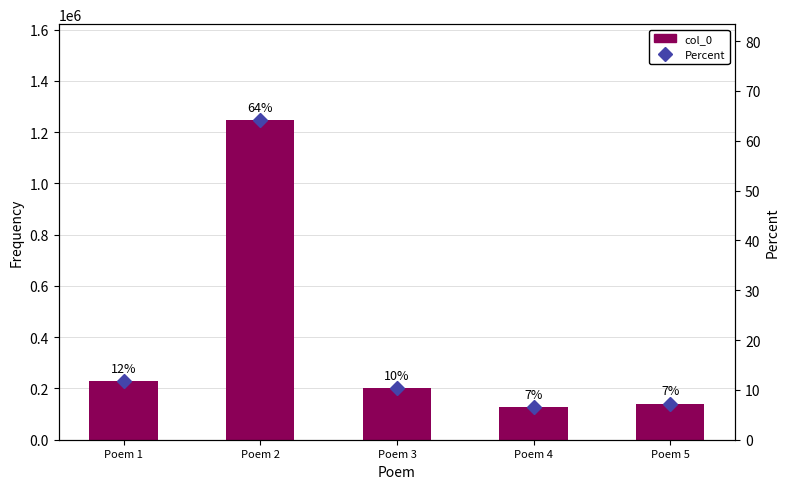

At which label is col_0 closest to 687420?

Poem 1